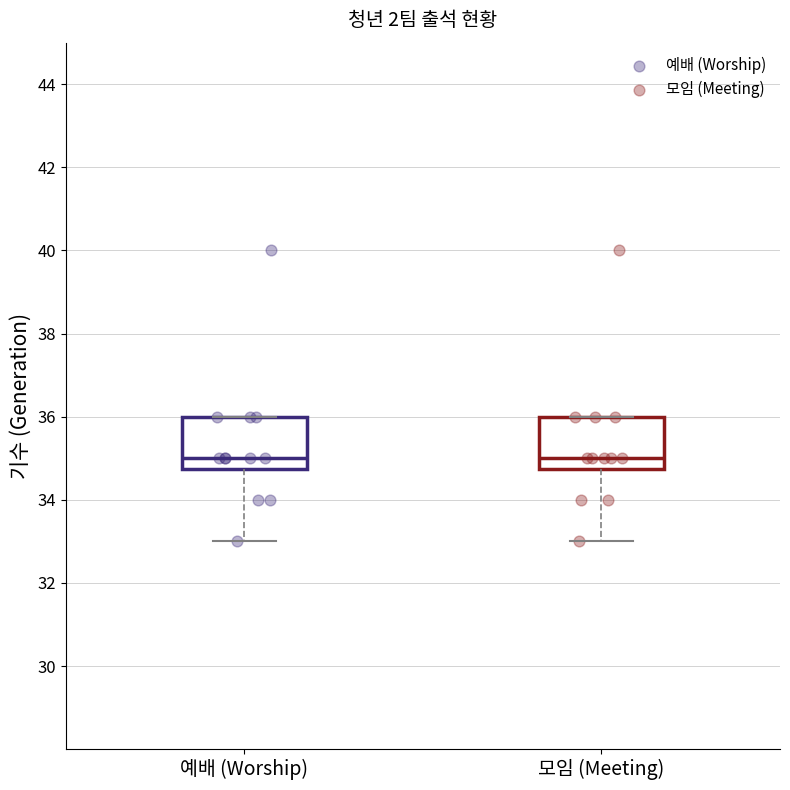

Reading left to right, transcribe this box plot: for each box, give where its median line is, the range the box spans, and where its two whiskers end, as read against the y-axis. The values are not printed on the chart, so give them approximately, as read against the axis.

예배 (Worship): median 35.0, box 34.8 to 36.0, whiskers 33.0 to 36.0
모임 (Meeting): median 35.0, box 34.8 to 36.0, whiskers 33.0 to 36.0